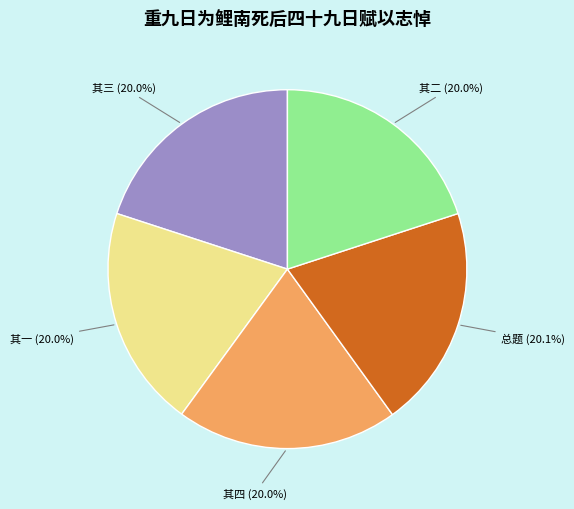

Does any single category account for the majority?

No